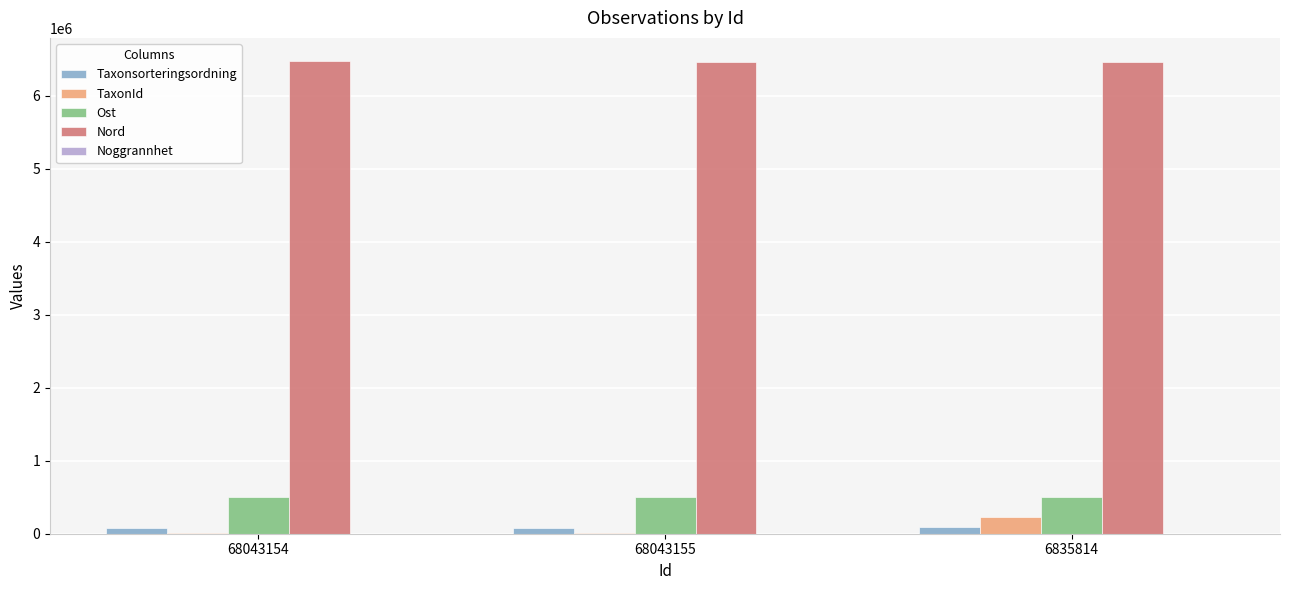

Which series has the largest total across all categories?

Nord